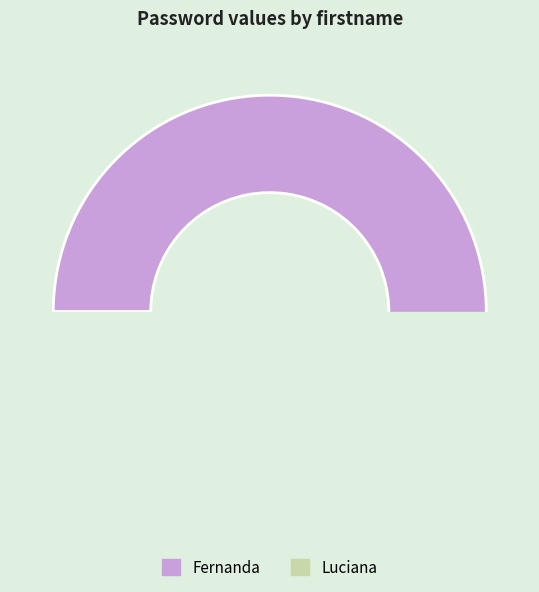

To the nearest percent, what is the difference between the Luciana and Fernanda slice percentages?

75%